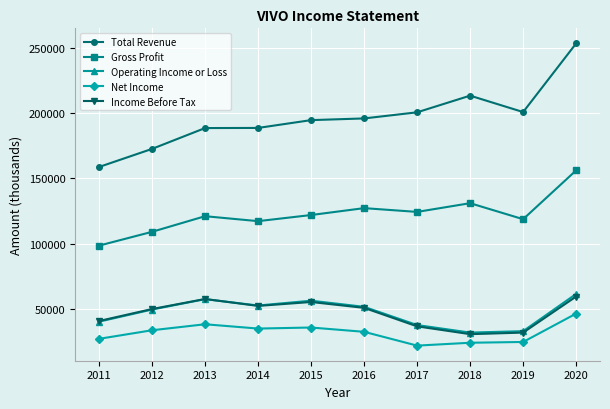

At which category is the sum across all series the highest?

2020